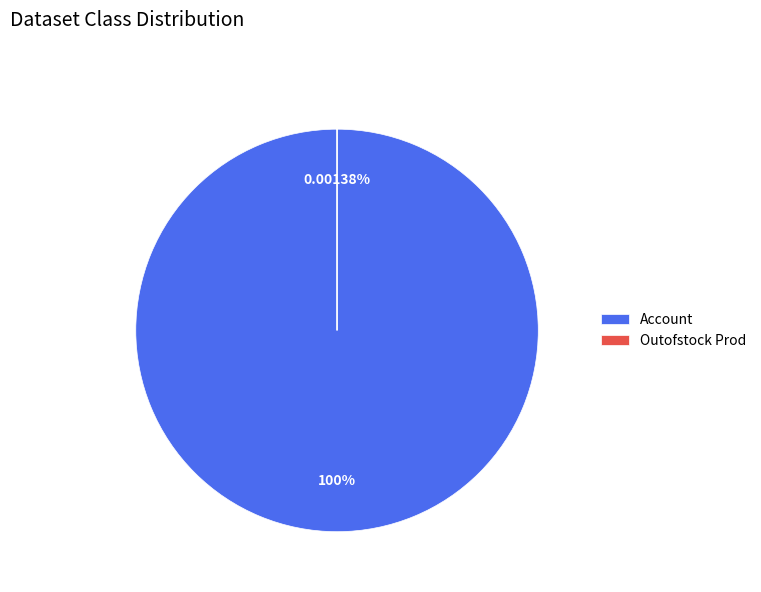

How many slices are in this pie chart?

2